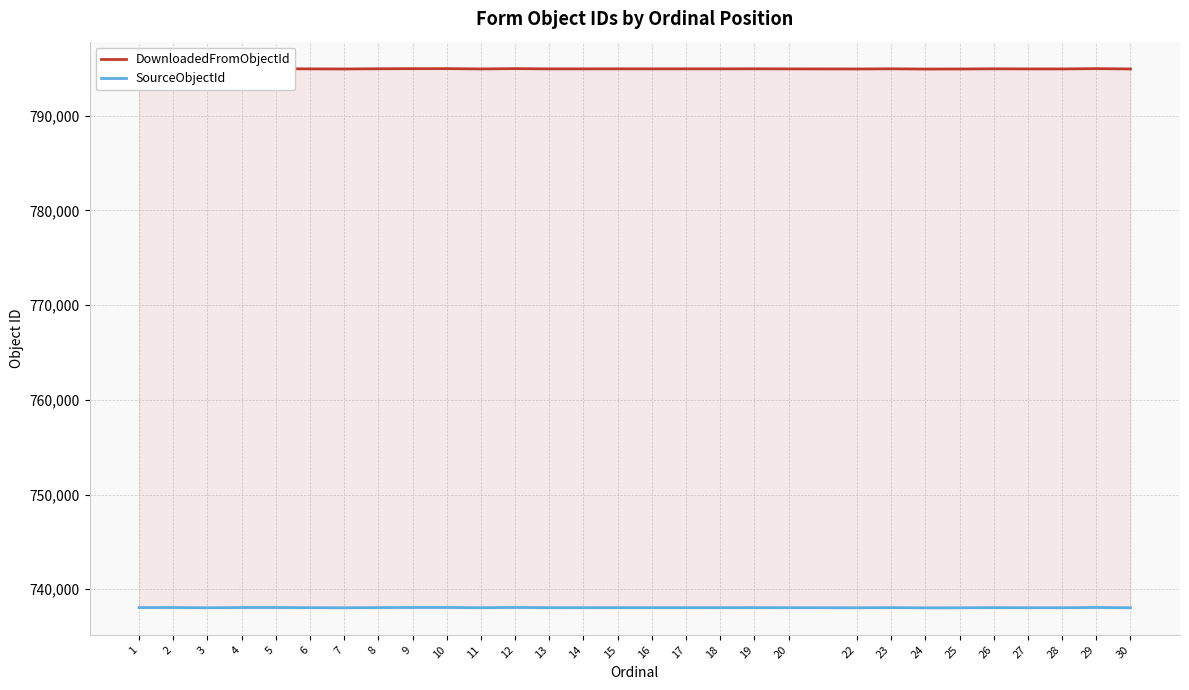

Which category has the lowest value across all series?

24